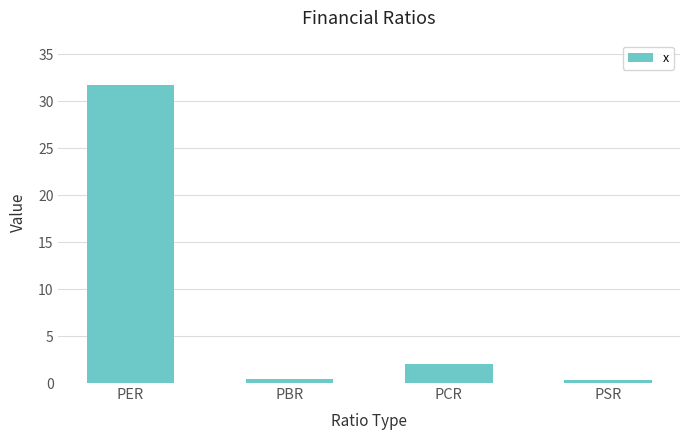

The value at PSR is 0.4. True or false?

True